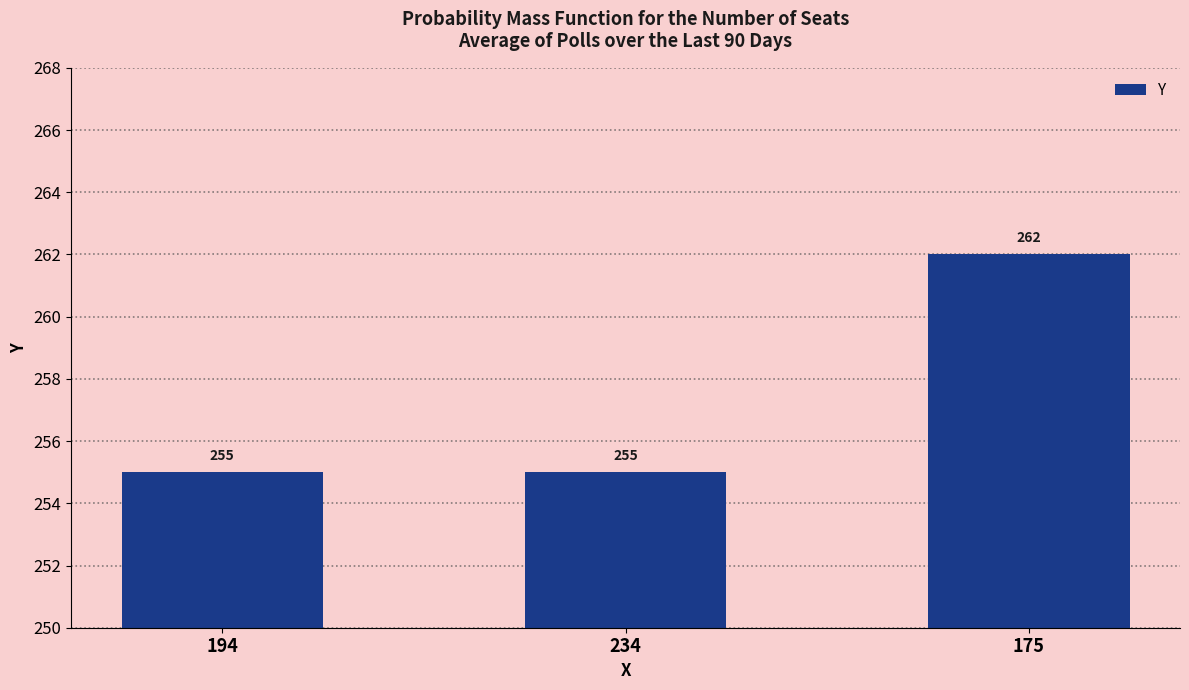

Is it true that the value at 234 is 255?

True